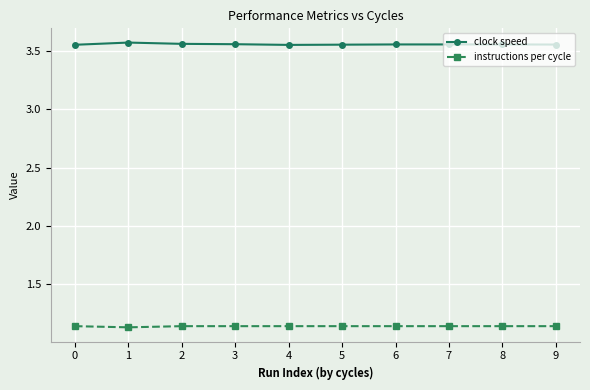

What is the sum of the instructions per cycle values at 6 and 0?

2.3